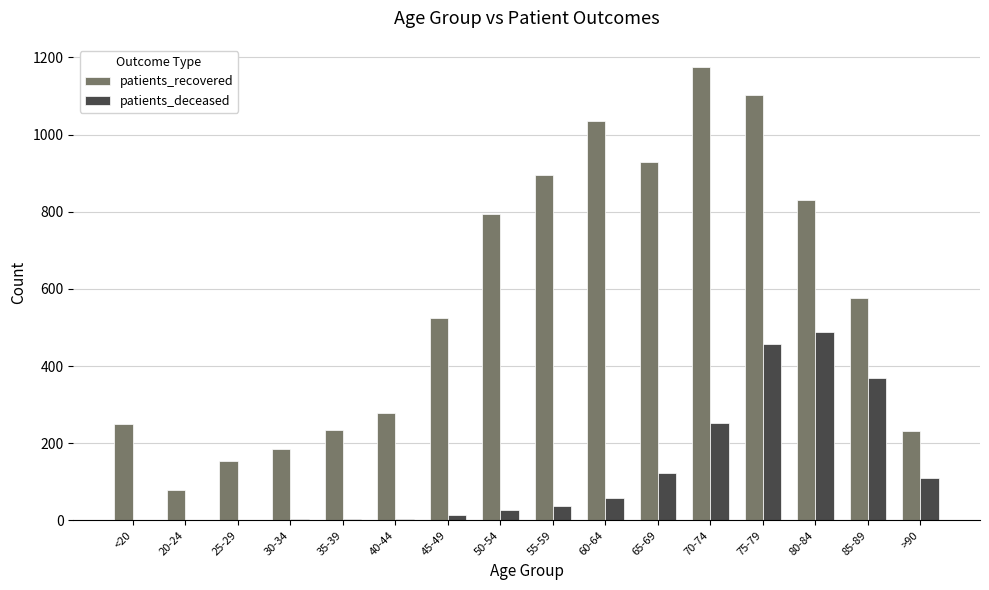

What is the maximum value for patients_deceased?

488